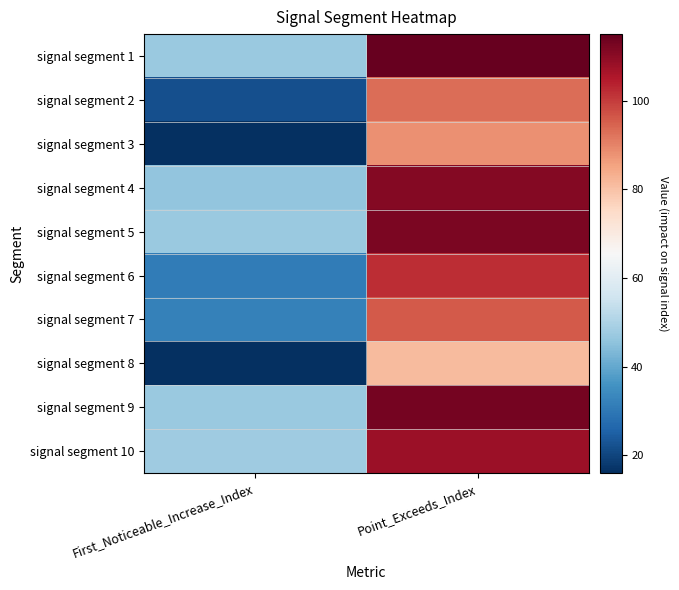

At which category does the chart reach its minimum across all series?

First_Noticeable_Increase_Index